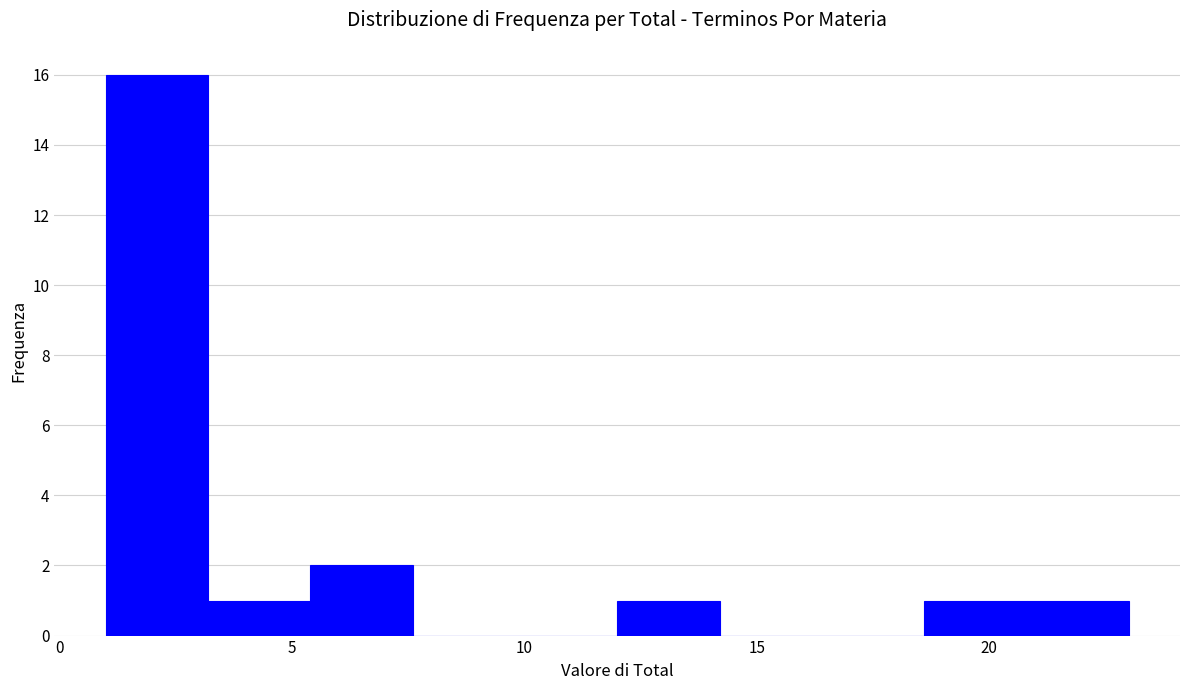

What is the height of the bar covering 12.0 to 14.2 on the x-axis? Neither the bar edges nor the heights are printed on the chart, so give them approximately, as read against the axes.

1